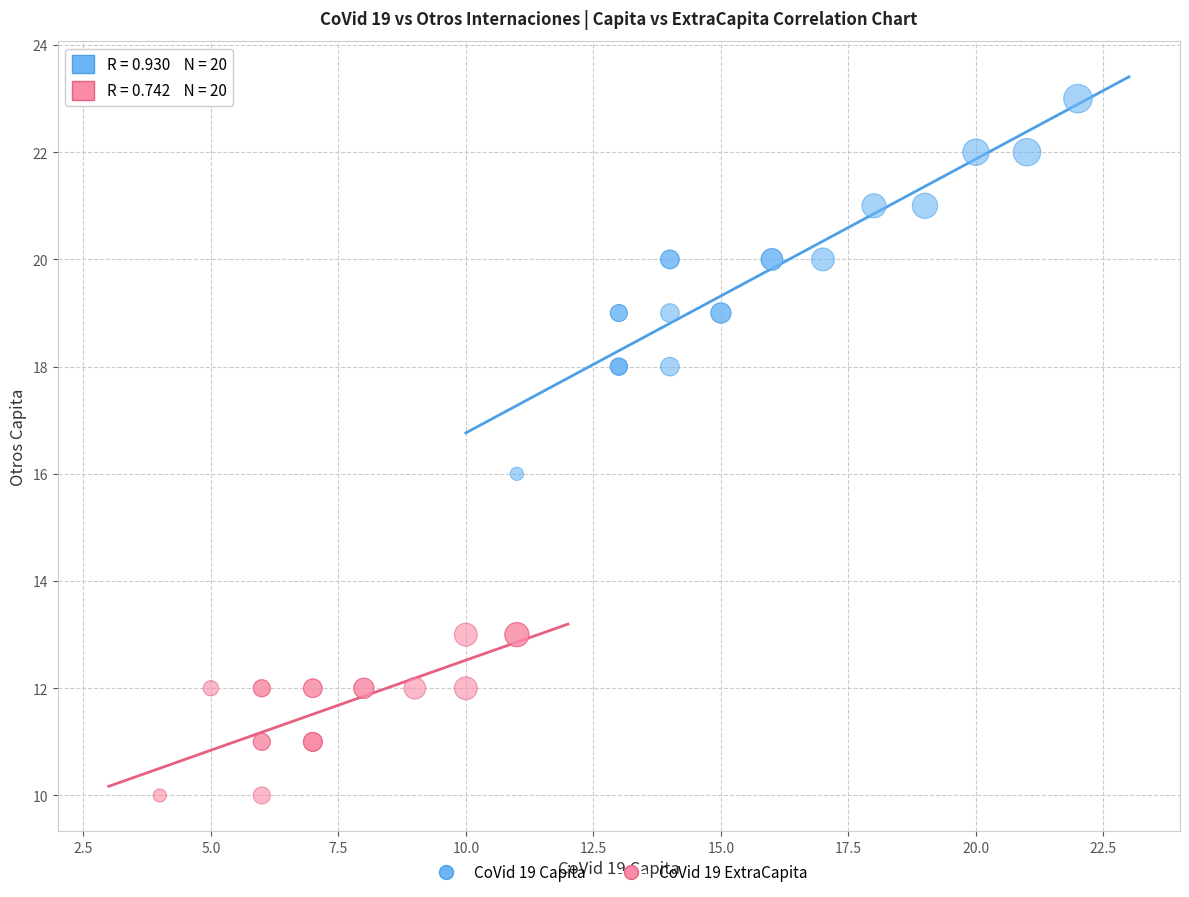

What are all the series names shown in the legend?

CoVid 19 Capita, CoVid 19 ExtraCapita